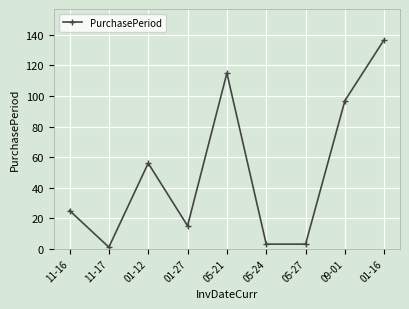

Where is the first local maximum?

01-12